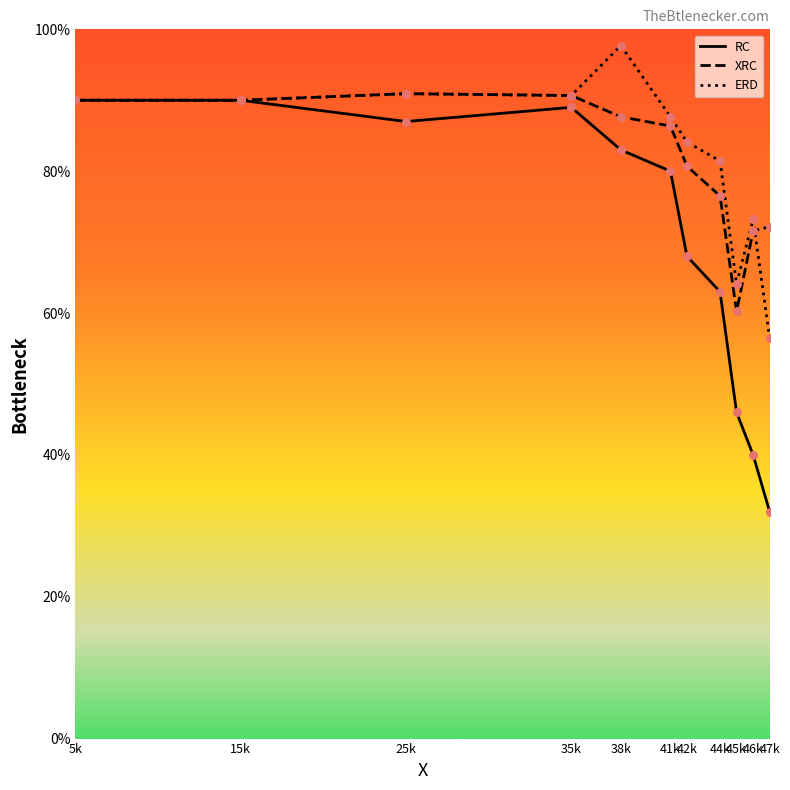

Which series has the largest total across all categories?

ERD